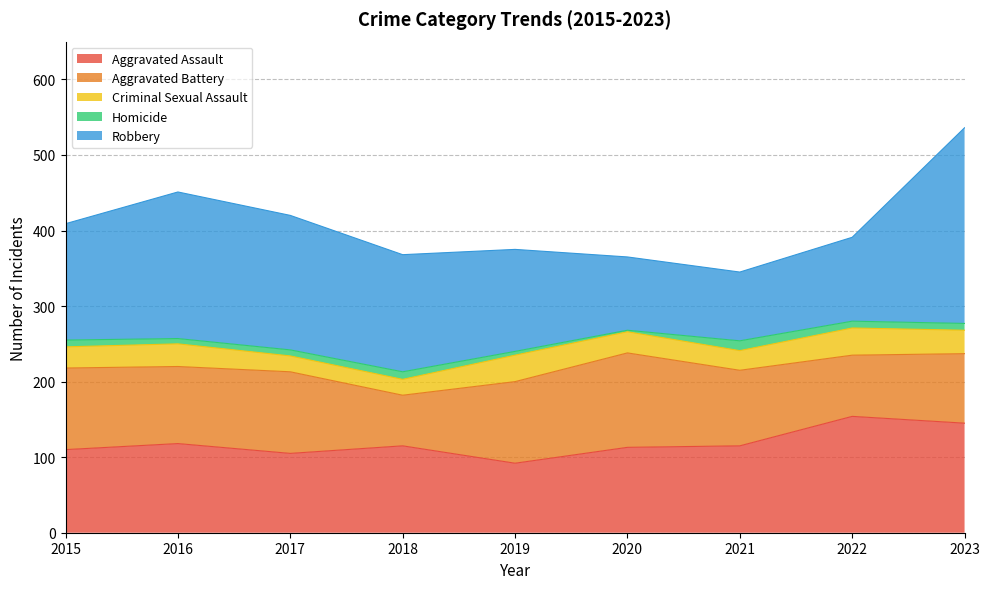

Which series has the largest range (max minus min)?

Robbery